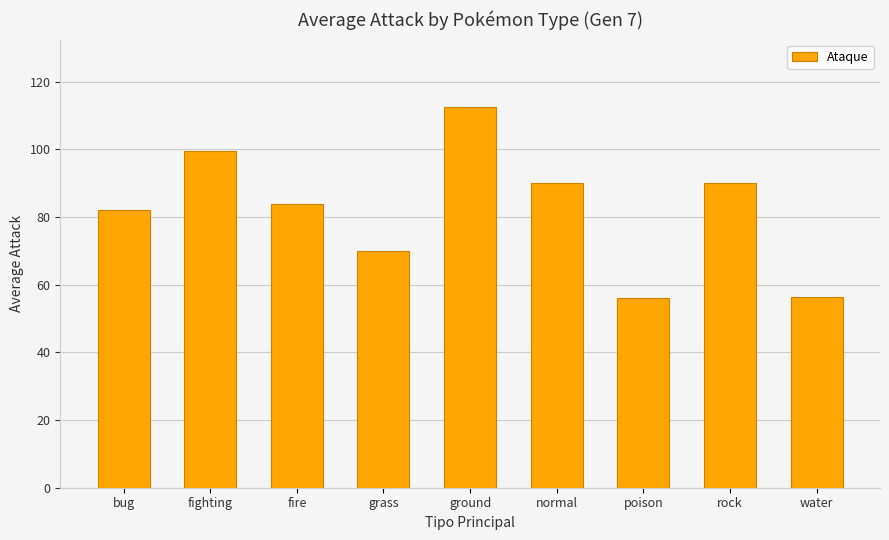

What is the label of the 4th bar from the left?

grass